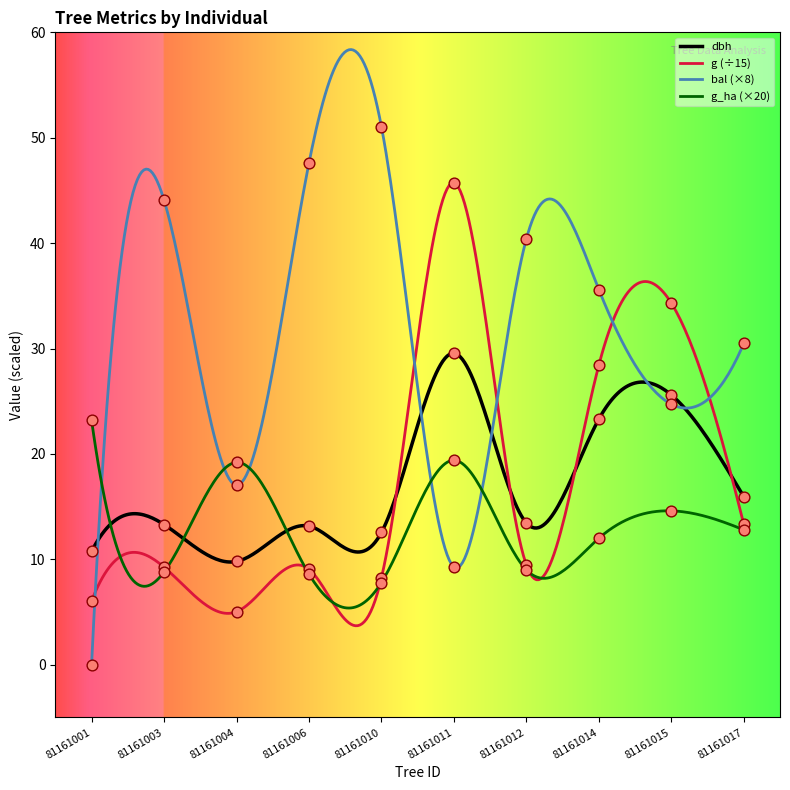

Is the value of bal at 81161010 greater than the value of g_ha at 81161017?

Yes